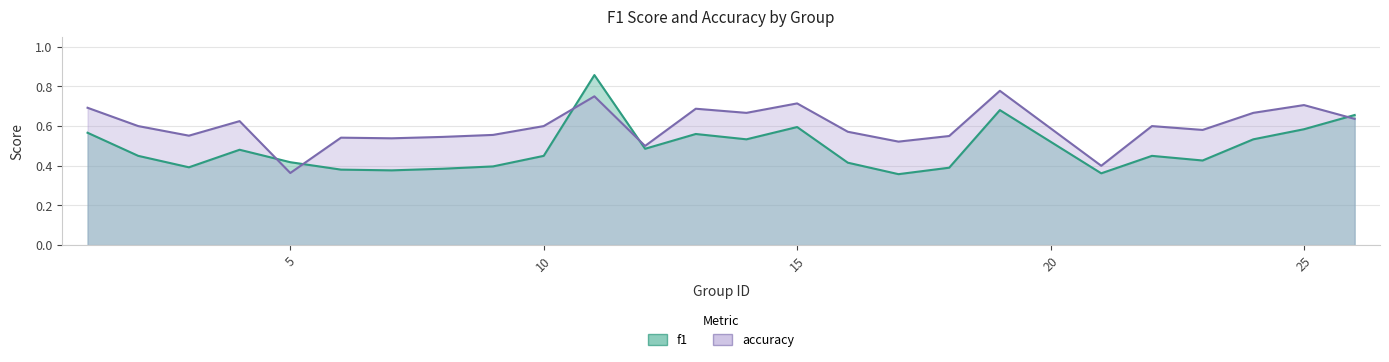

What is the difference between the second highest and minimum values in the accuracy series?

0.4